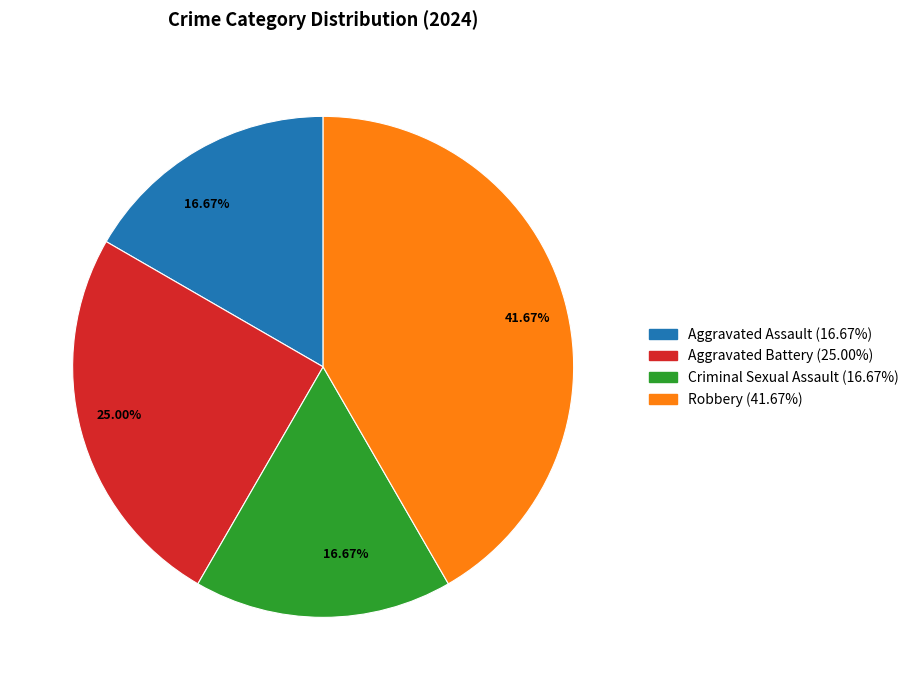

Does Robbery represent more than half of the total?

No